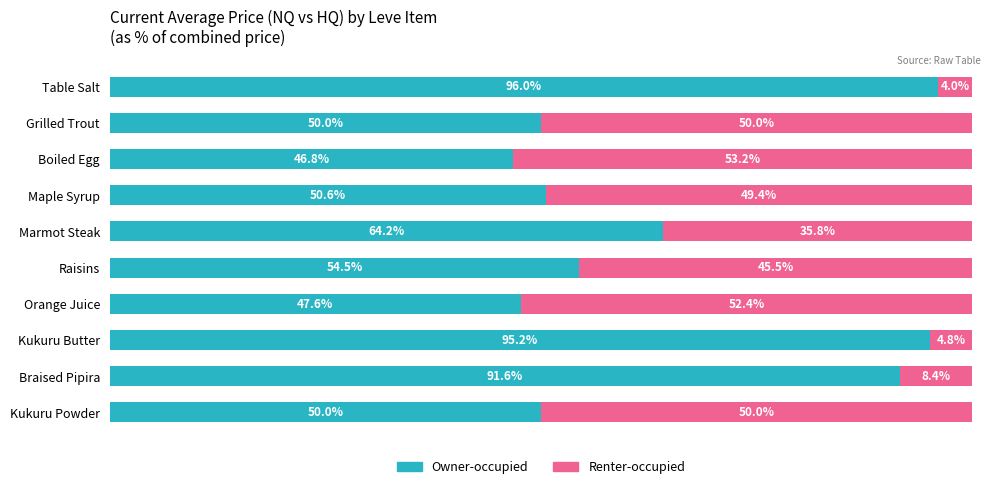

Which category has the highest value in the Owner-occupied series?

Table Salt